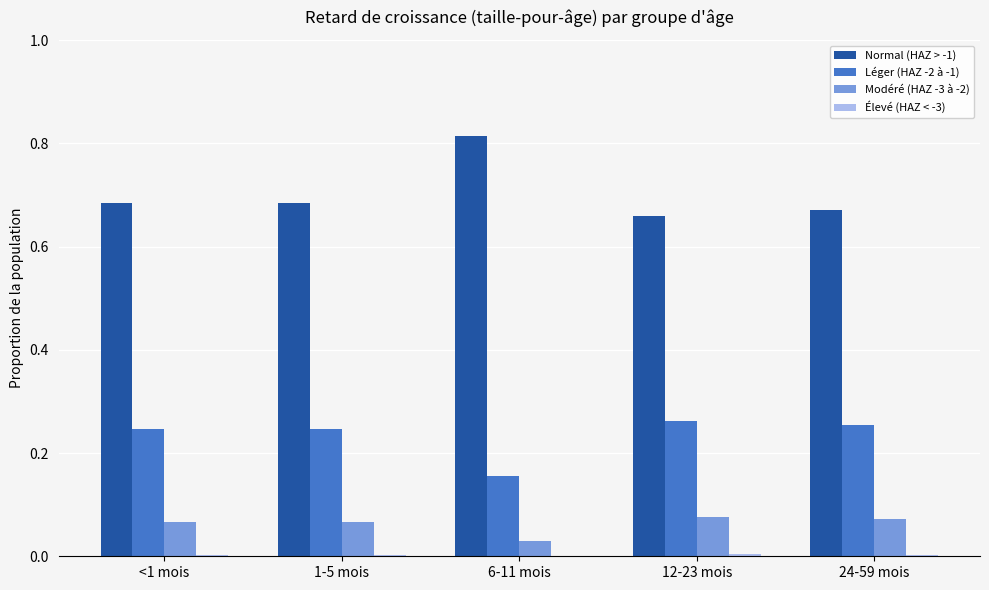

What is the total value across all series at 6-11 mois?

1.0